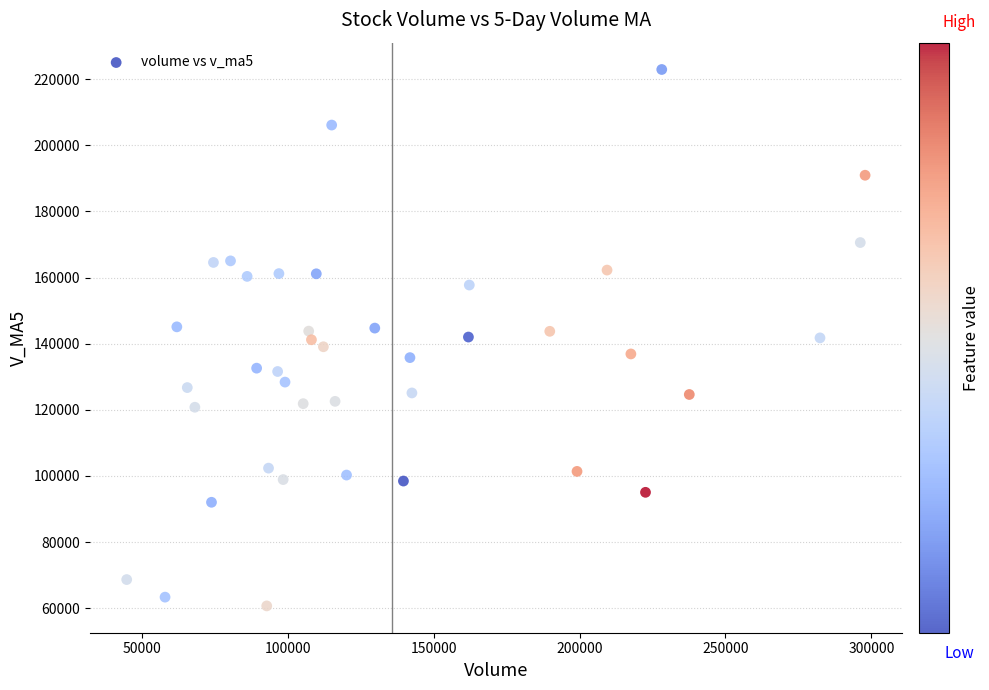

What is the range of Y values (max minus min)?

162240.2